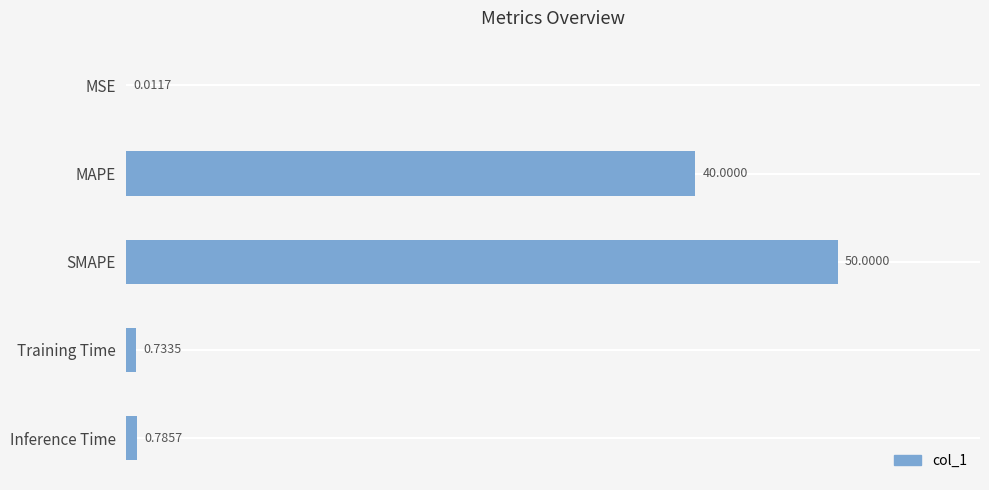

Which label corresponds to the largest value in the chart?

SMAPE